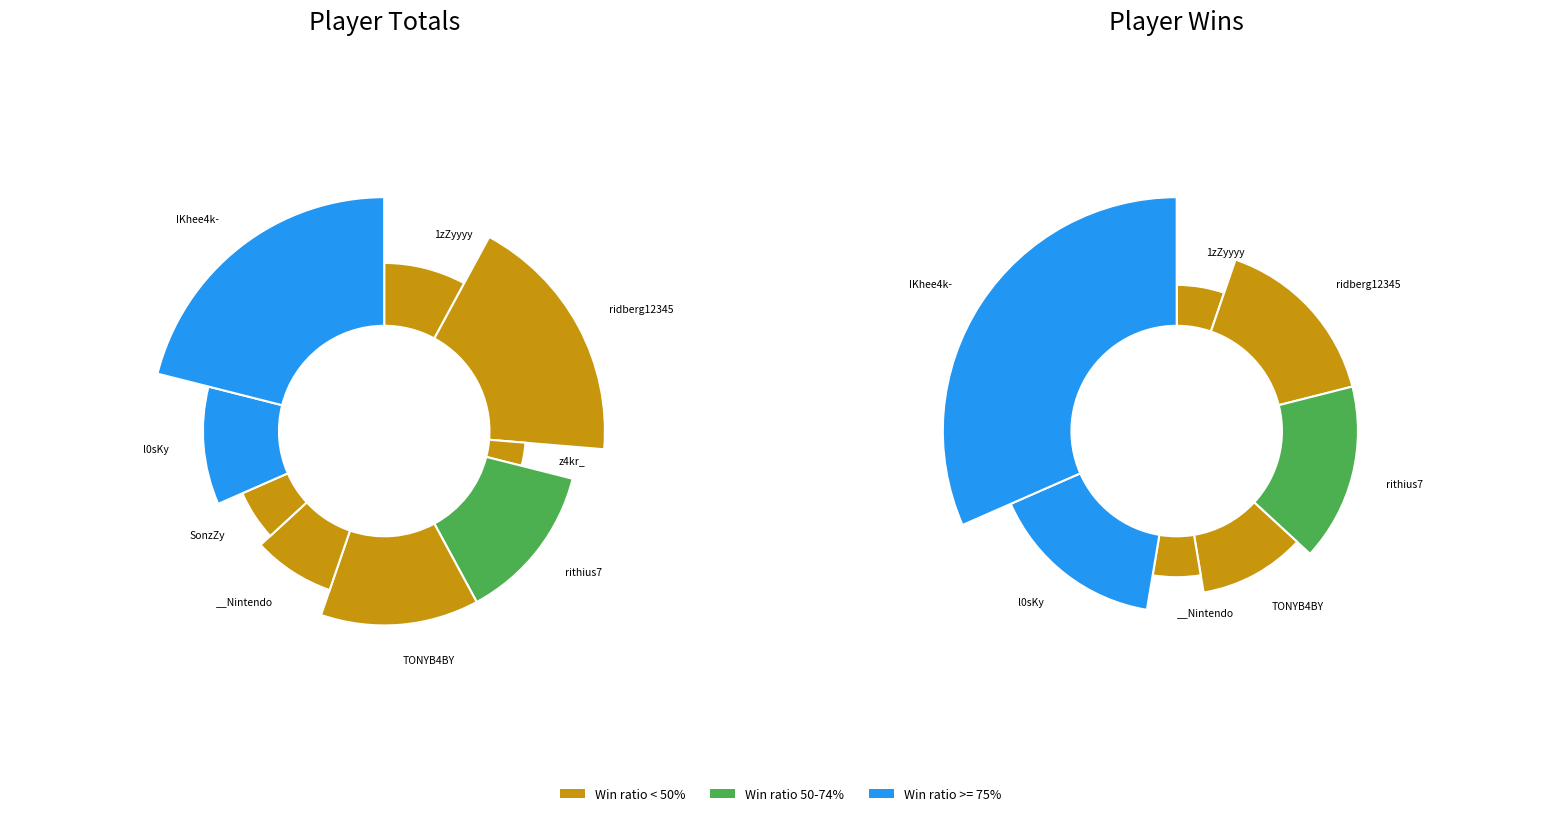

What is the largest slice in the pie chart?

IKhee4k-